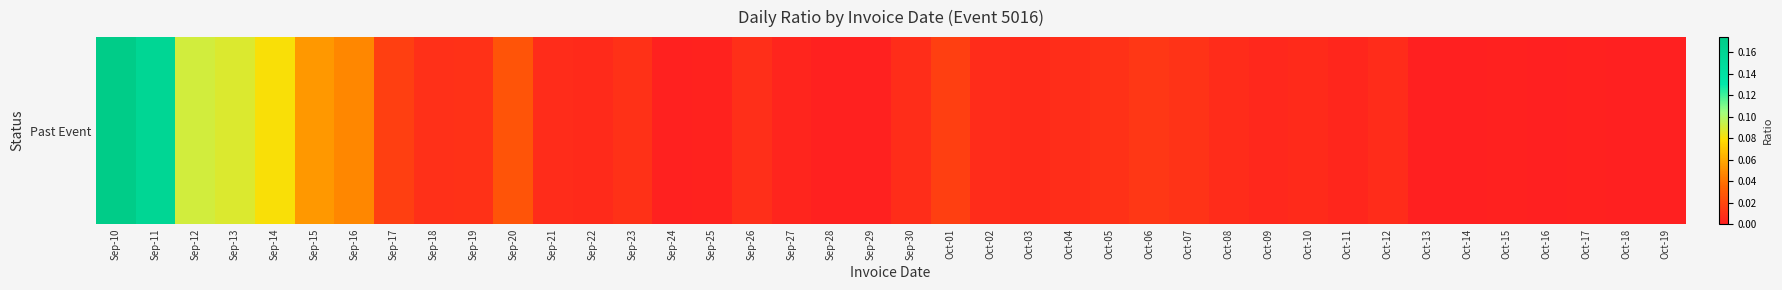

Rank the categories by value from highest to lowest.

Sep-10, Sep-11, Sep-12, Sep-13, Sep-14, Sep-15, Sep-16, Sep-20, Oct-01, Sep-17, Oct-06, Oct-07, Oct-05, Sep-19, Sep-23, Sep-18, Sep-26, Oct-04, Sep-30, Sep-21, Oct-08, Oct-02, Oct-12, Oct-03, Oct-10, Sep-22, Oct-09, Oct-11, Sep-27, Sep-25, Oct-15, Oct-17, Sep-24, Sep-28, Sep-29, Oct-16, Oct-14, Oct-19, Oct-13, Oct-18